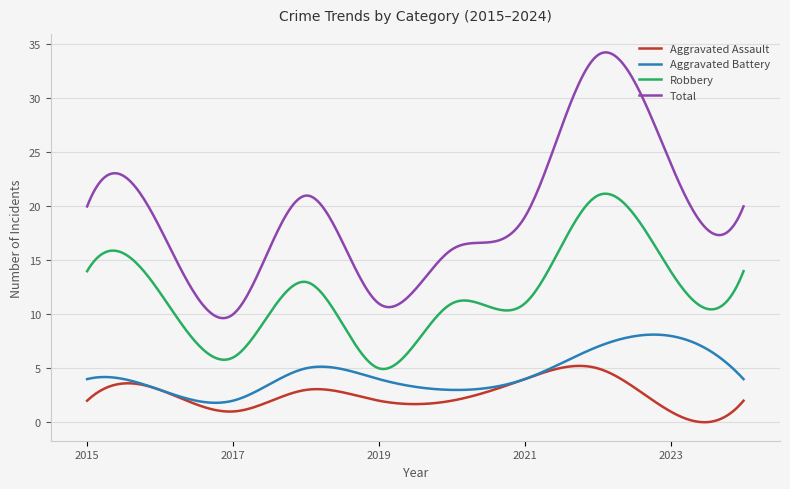

Rank the series by their maximum value, from lowest to highest.

Aggravated Assault, Aggravated Battery, Robbery, Total